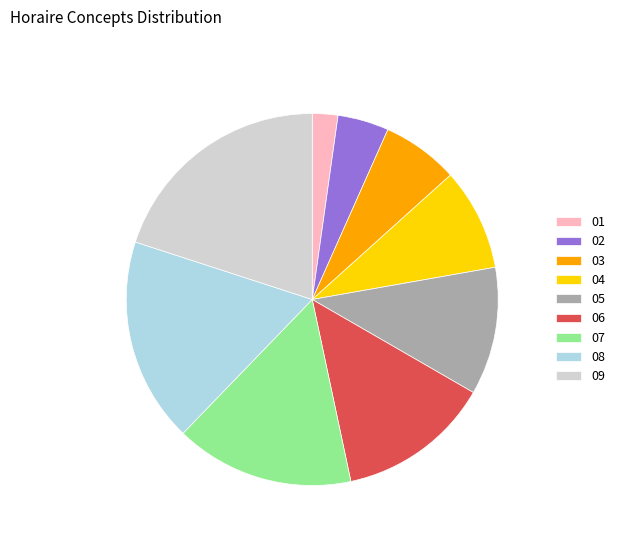

Which category has the smallest portion of the pie?

01